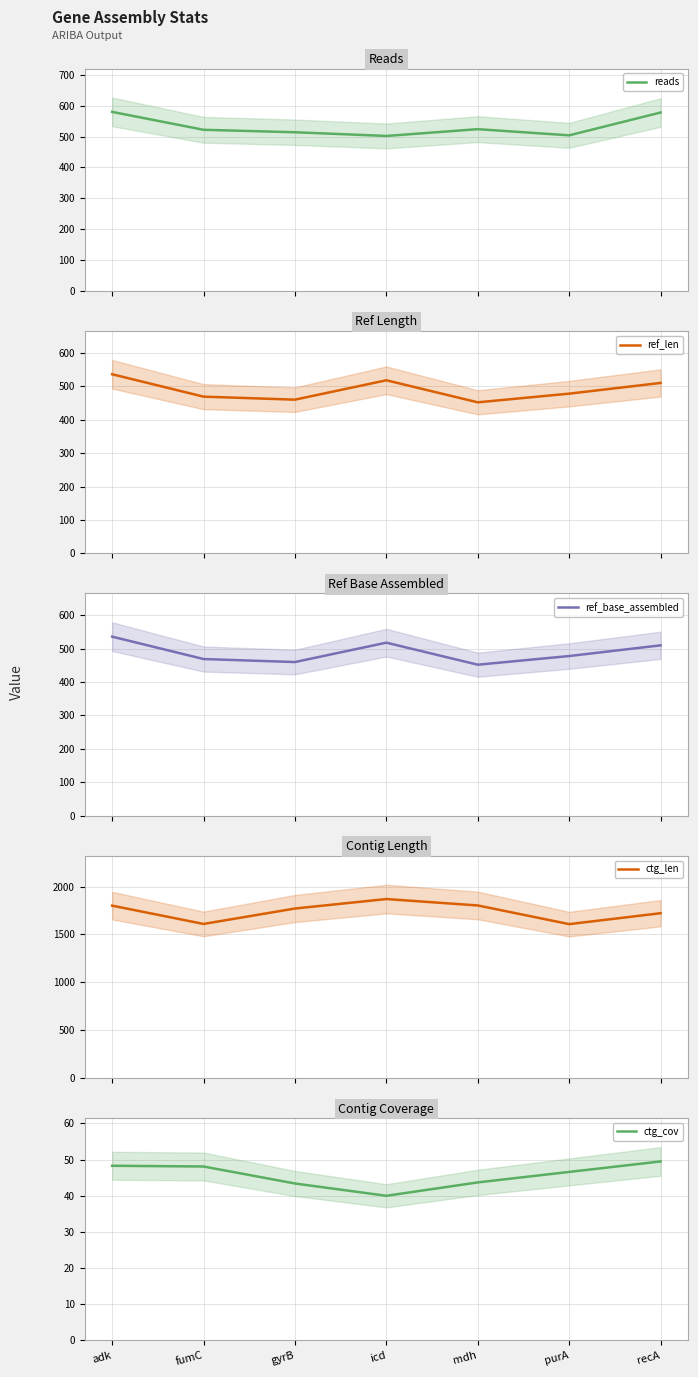

Read the reads value at adk.

580.0